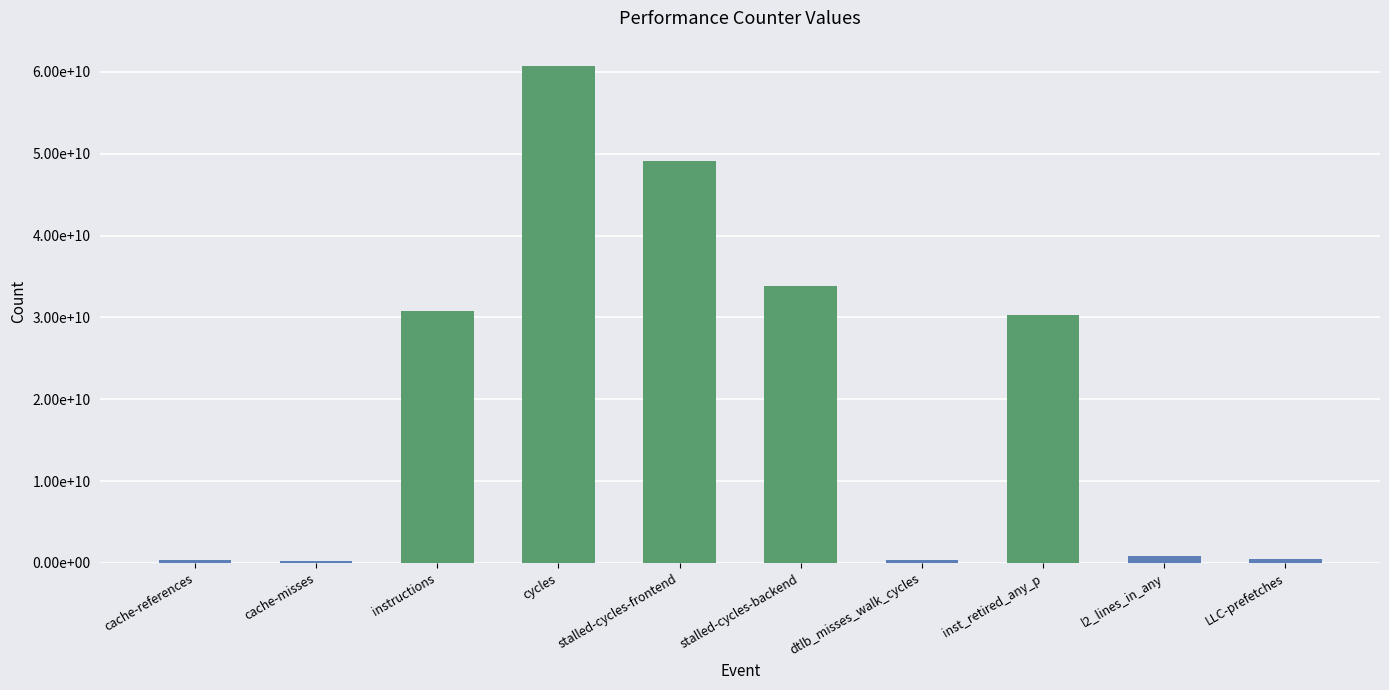

What is the sum of the values at l2_lines_in_any and cache-misses?

1071002326